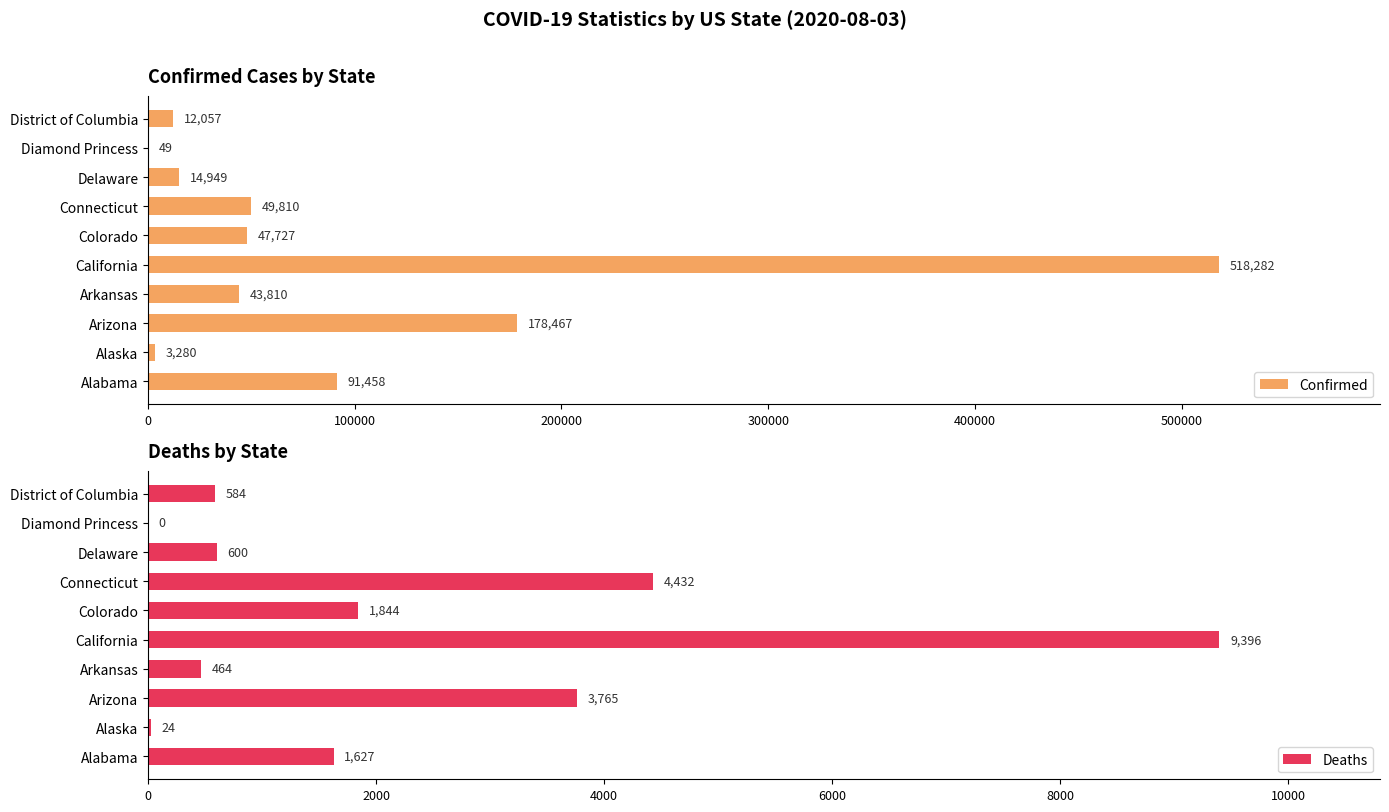

How many data points in Deaths are above 1627?

4